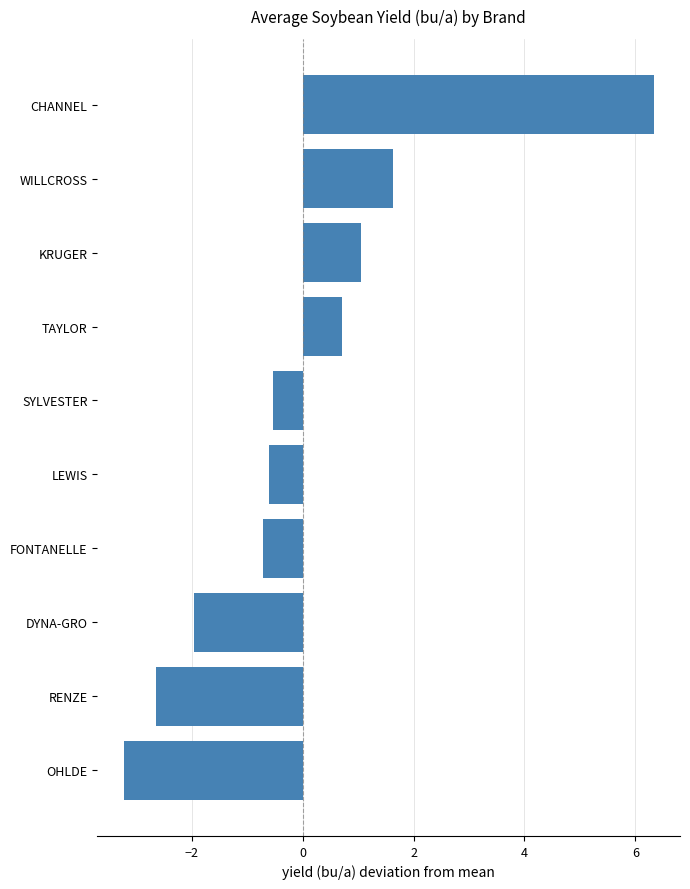

The chart shows a value of -0.6 at RENZE. True or false?

False